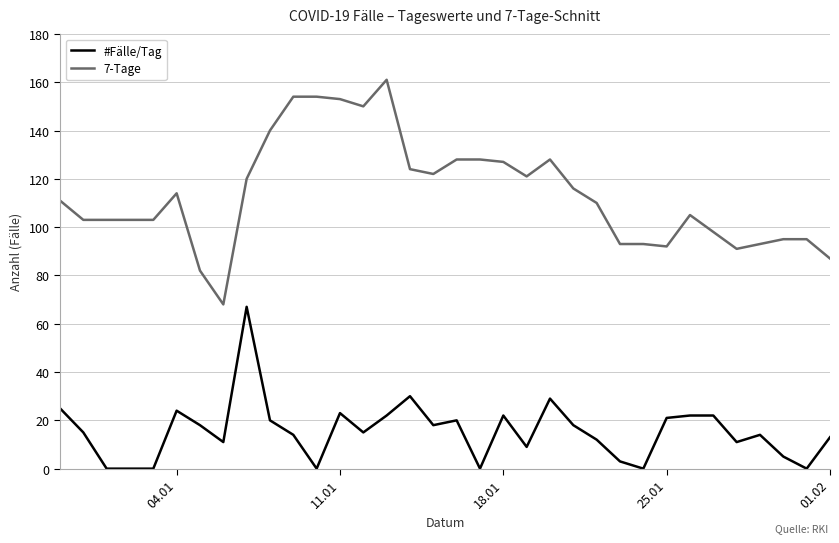

Which series has the largest total across all categories?

7-Tage